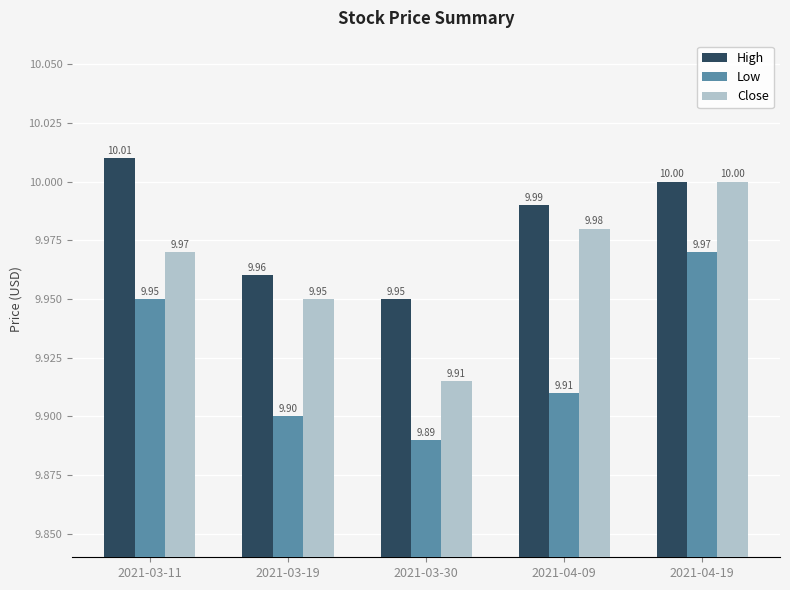

Rank the categories by High value from lowest to highest.

2021-03-30, 2021-03-19, 2021-04-09, 2021-04-19, 2021-03-11